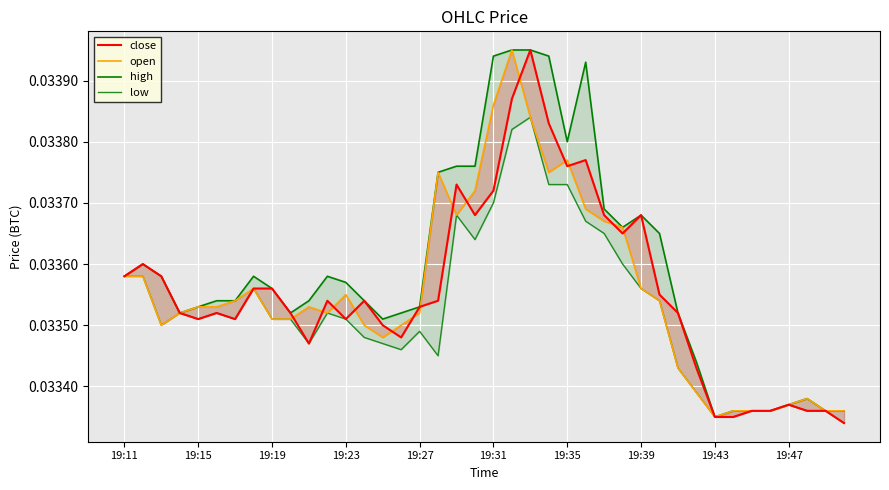

What is the total value across all series at 23?

0.1